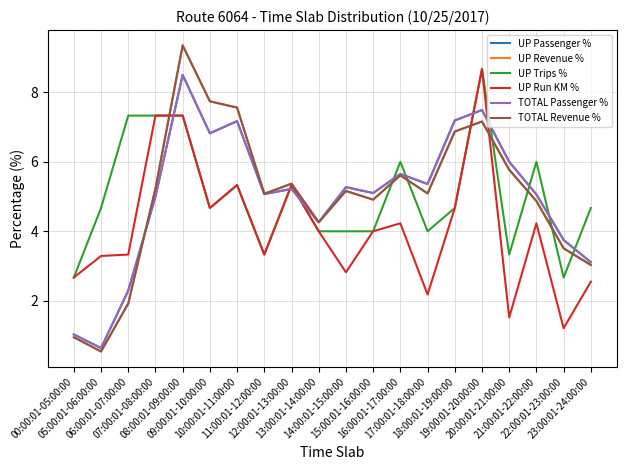

How many data points in UP Revenue % are above 5?

12